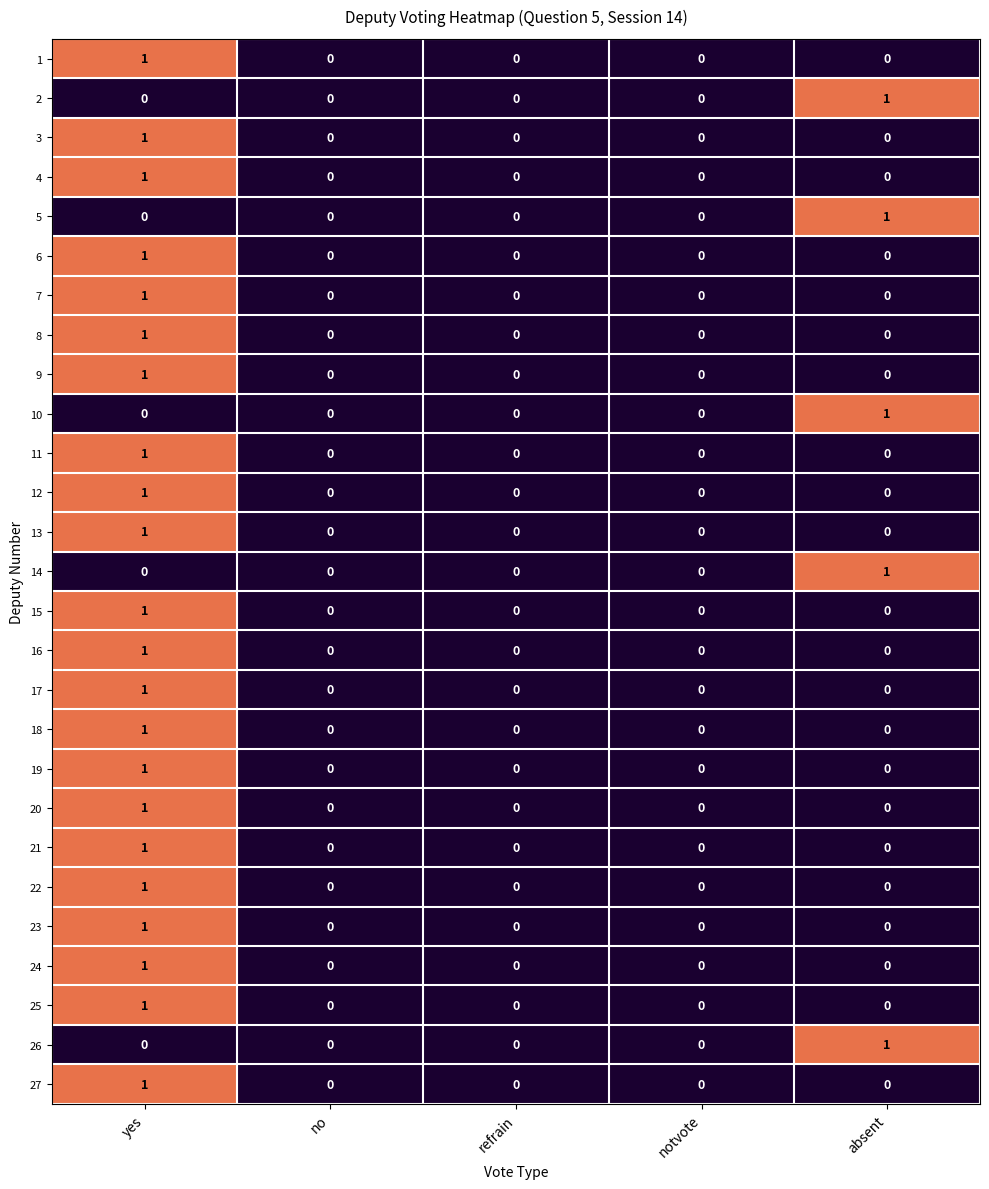

Is it true that 19 equals 0 at absent?

True